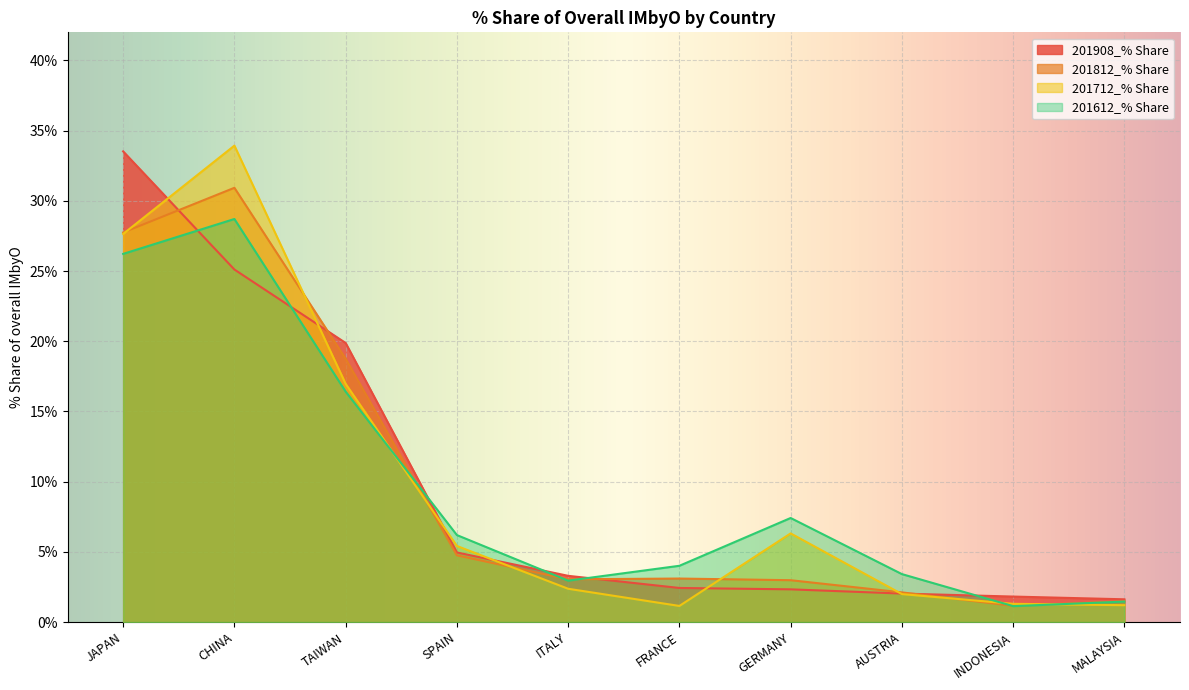

List the labels in order of 201812_% Share value, smallest first.

INDONESIA, MALAYSIA, AUSTRIA, GERMANY, ITALY, FRANCE, SPAIN, TAIWAN, JAPAN, CHINA